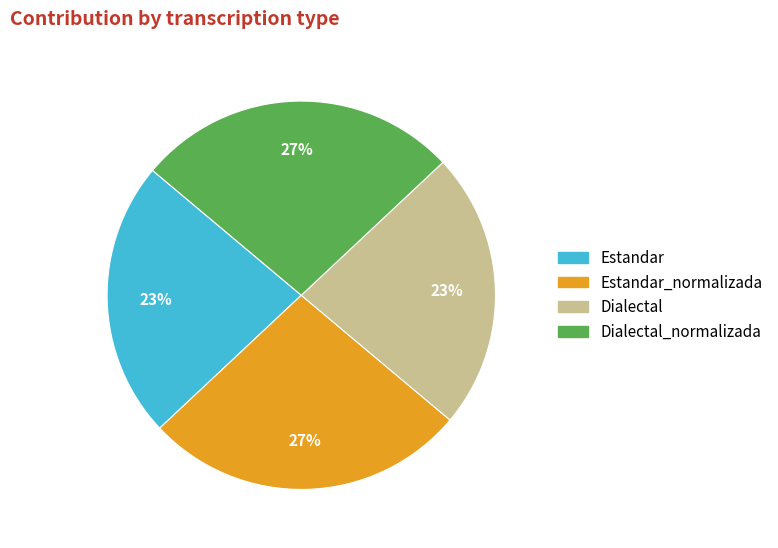

To the nearest percent, what is the difference between the largest and smallest slice percentages?

4%